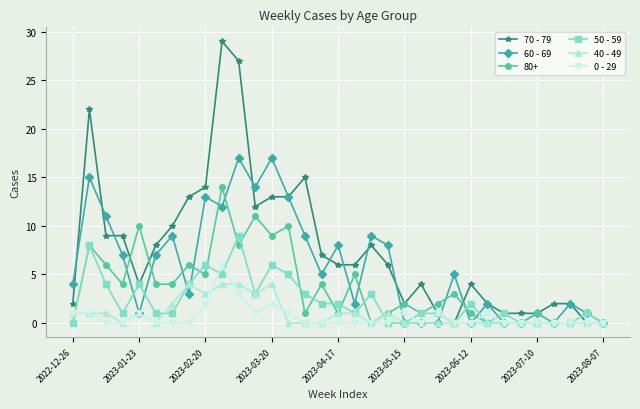

Which series has the largest range (max minus min)?

70 - 79